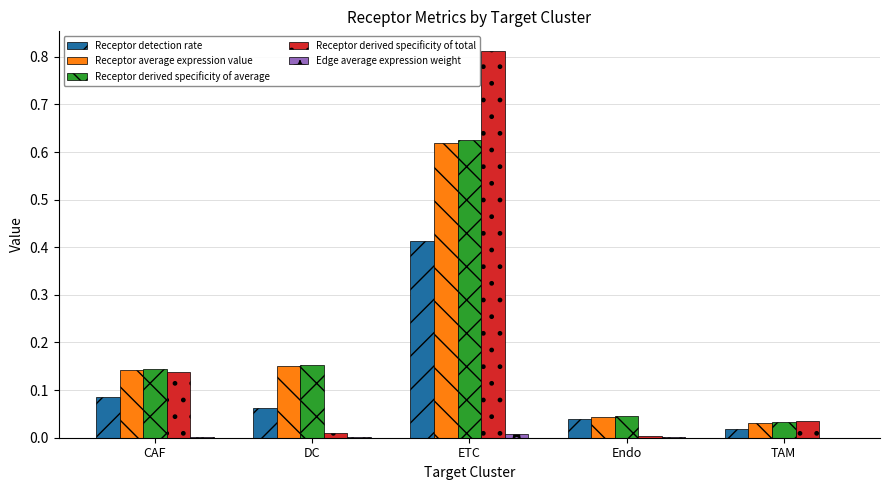

Is it true that Receptor derived specificity of total equals 0.0 at DC?

True